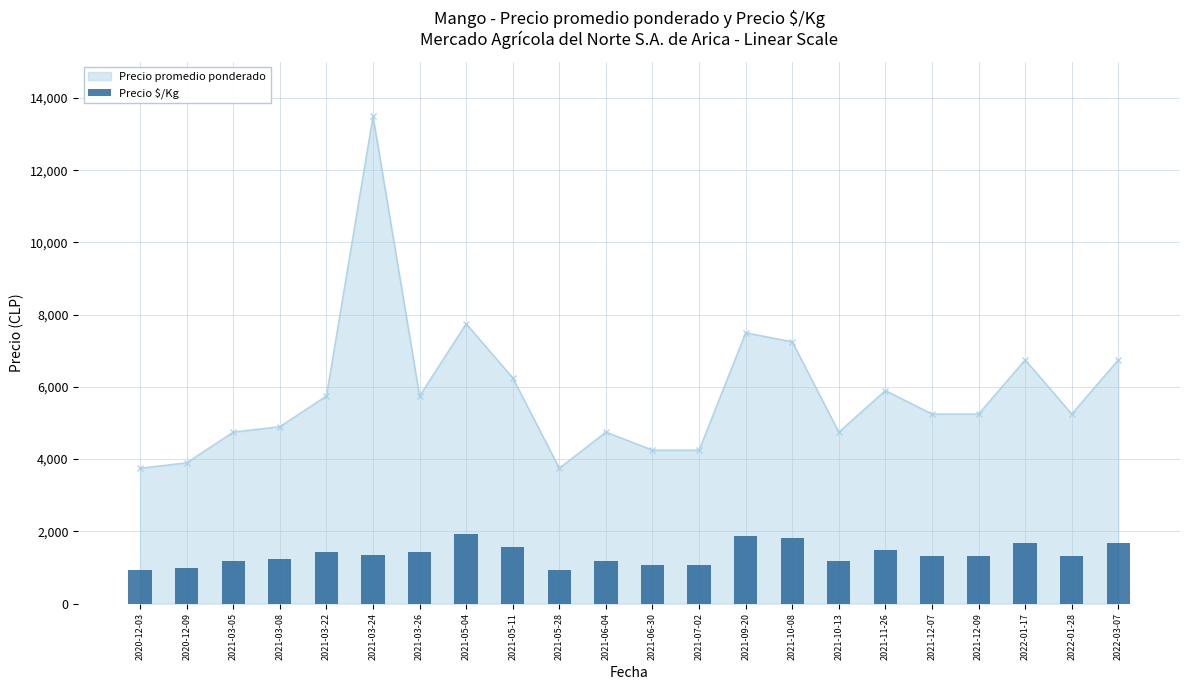

What value does the data have at 2021-10-13?

1188